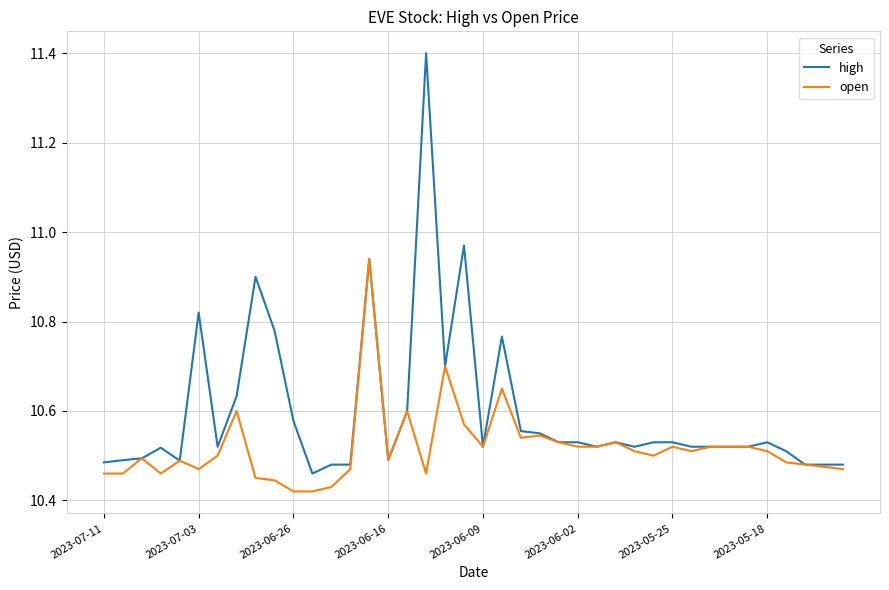

What is the difference between the maximum and minimum values in the open series?

0.5